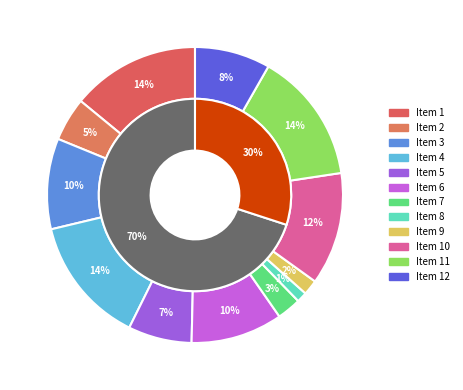

Does any single category account for the majority?

No